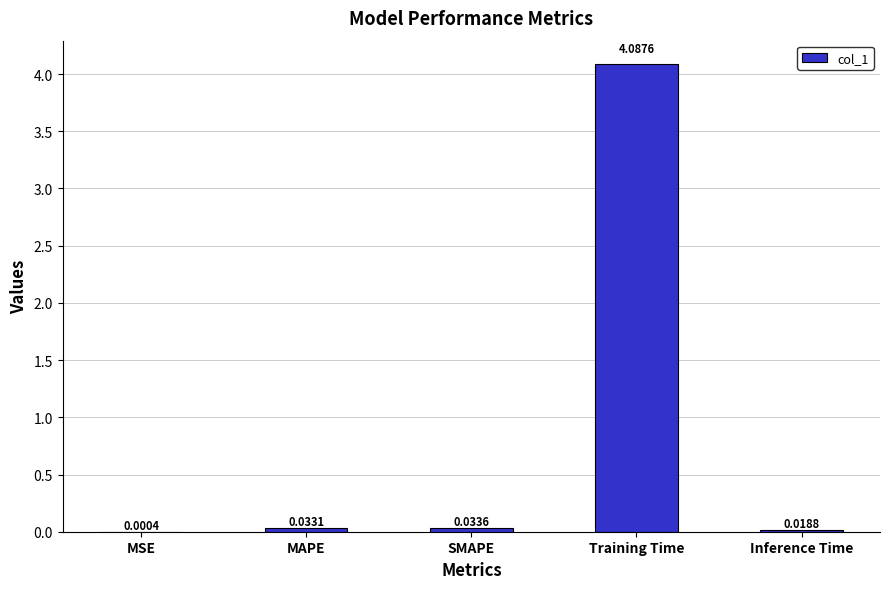

Which label corresponds to the largest value in the chart?

Training Time